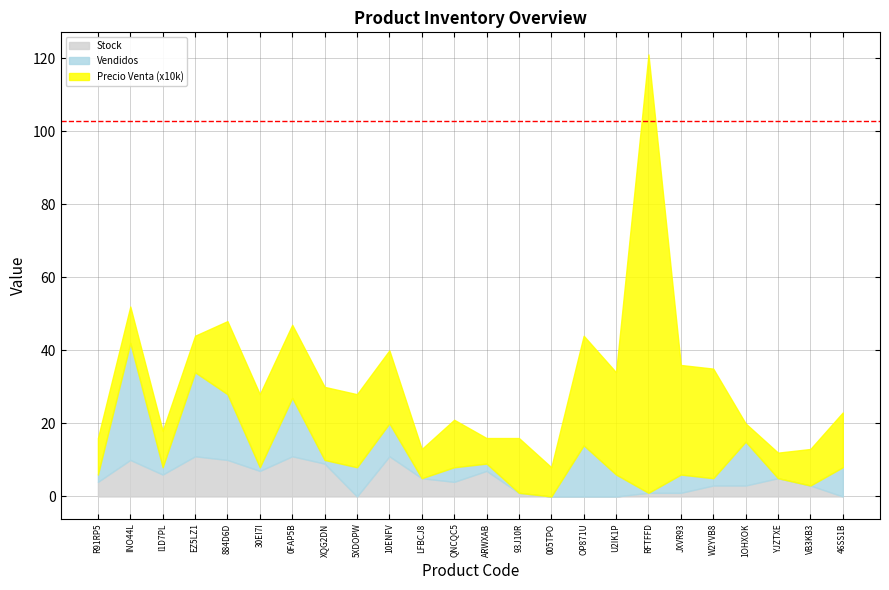

True or false: Precio Venta and Vendidos intersect in this chart.

False